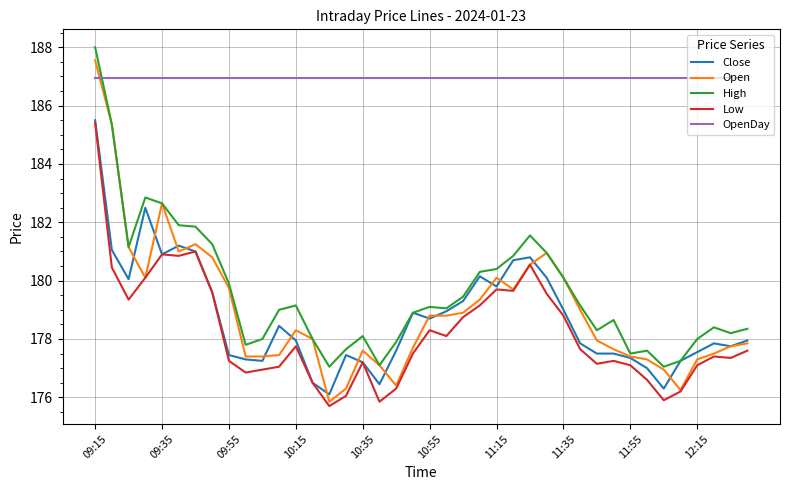

What is the smallest value displayed?

175.7